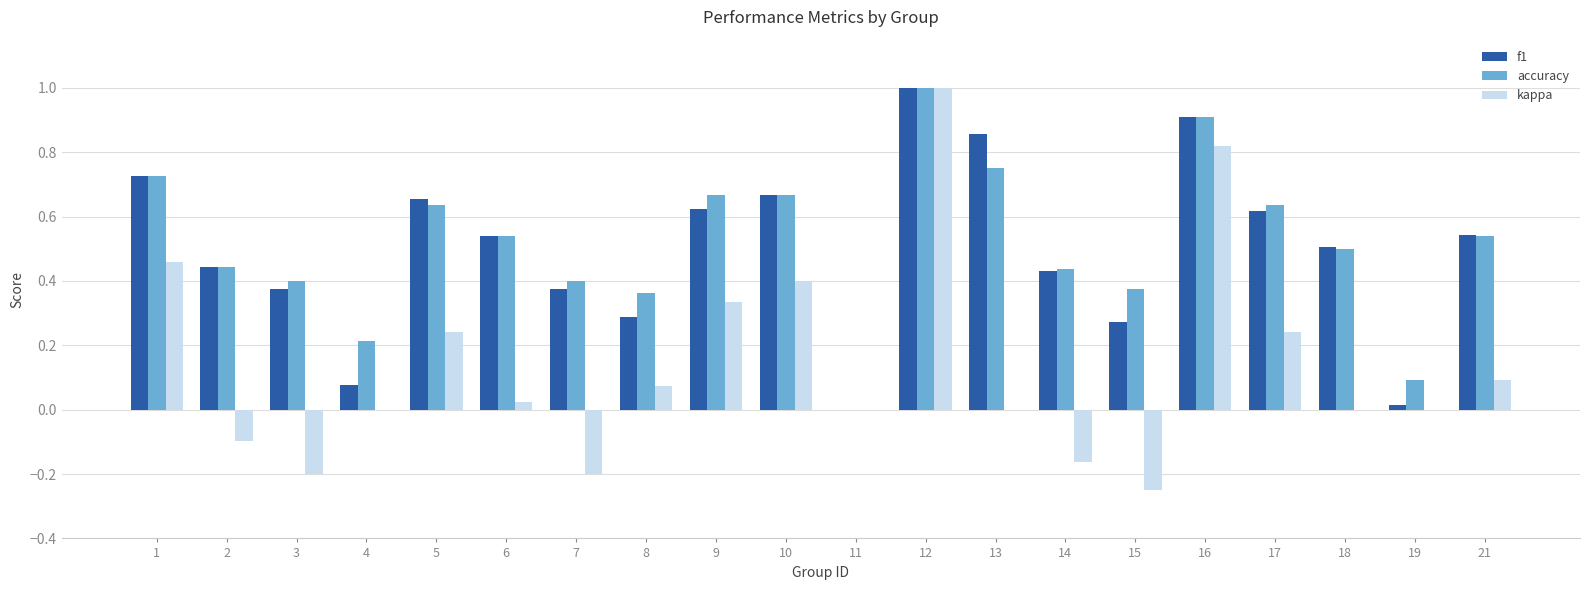

What is the sum of all f1 values?

9.9